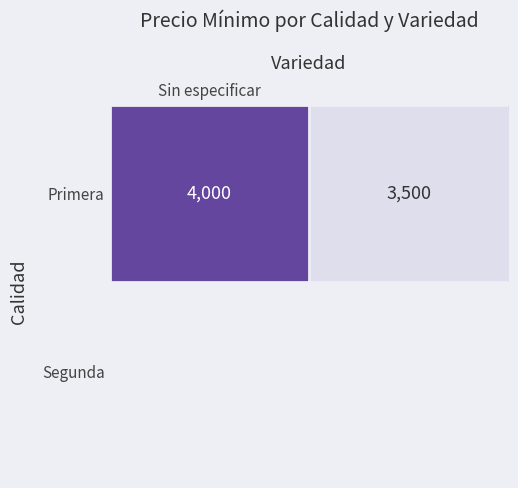

Which category has the highest value across all series?

Sin especificar